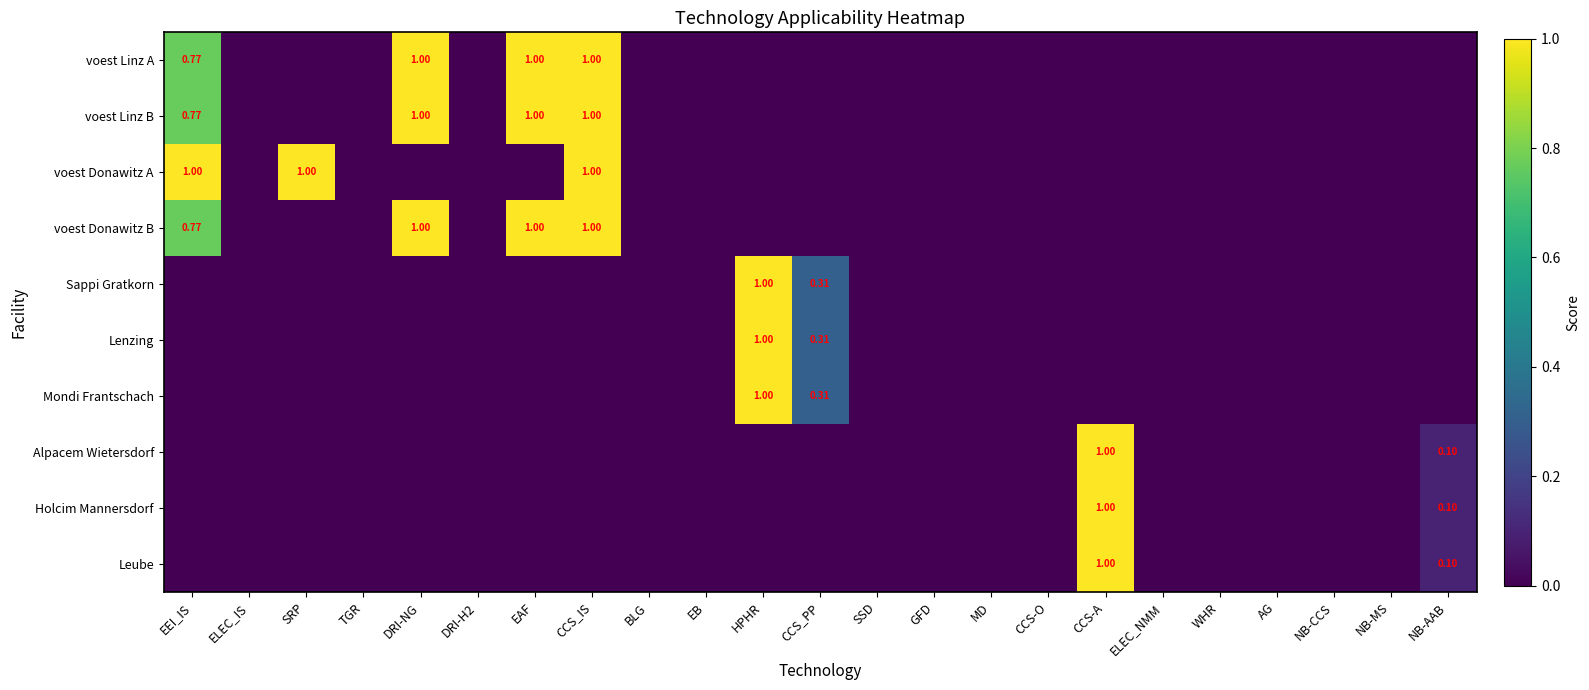

Where is voest Linz B nearest to the value 0?

ELEC_IS